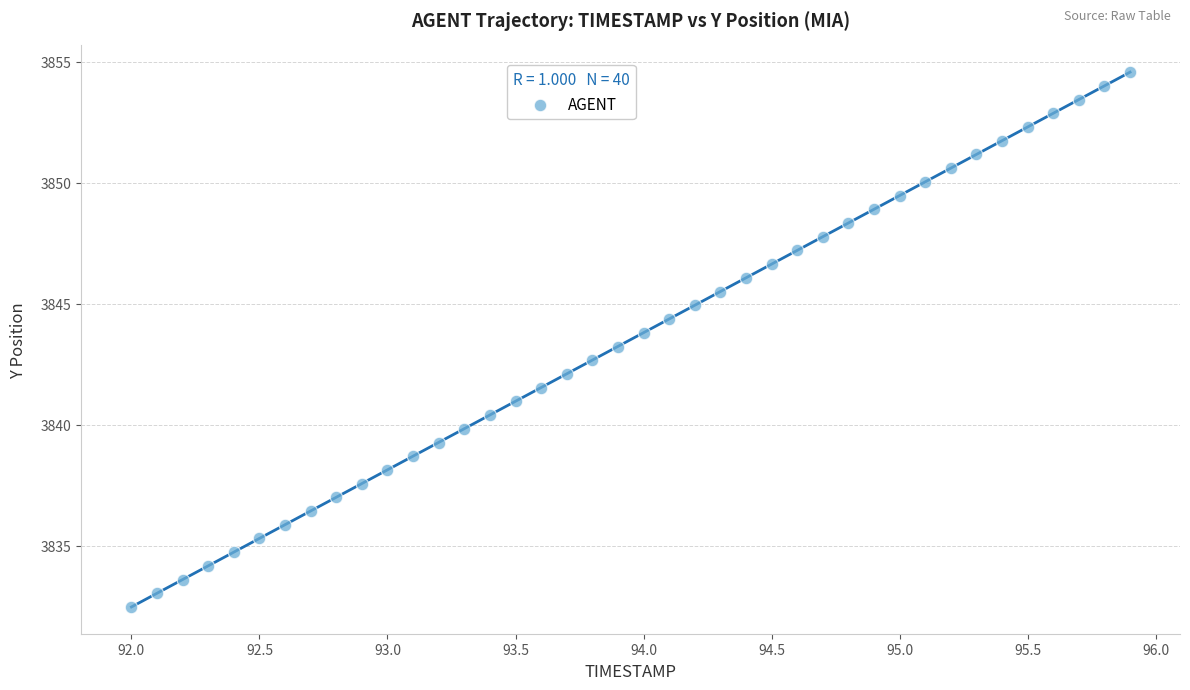

What is the range of X values (max minus min)?

3.9